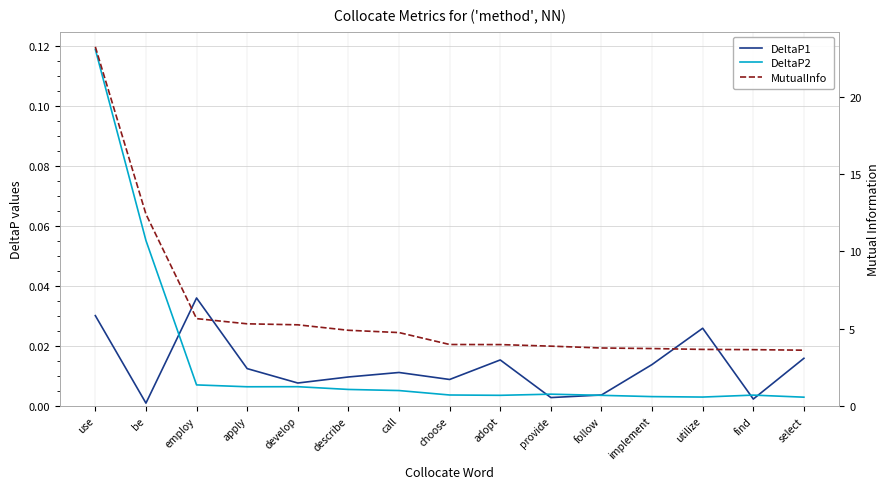

How many intersections are there between DeltaP1 and DeltaP2?

5